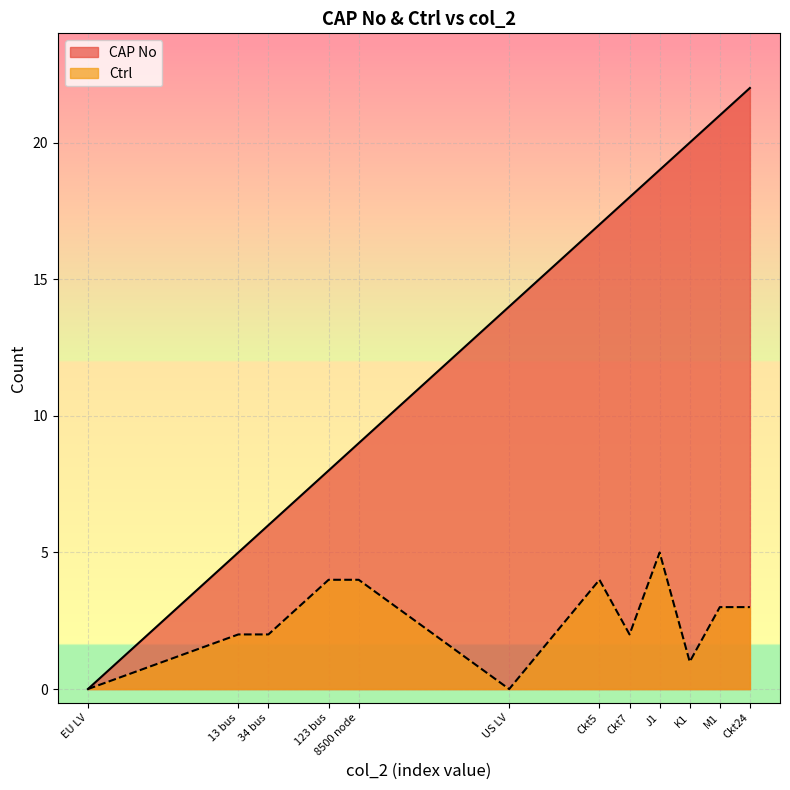

What is the difference between the highest and lowest values at Ckt7?

16